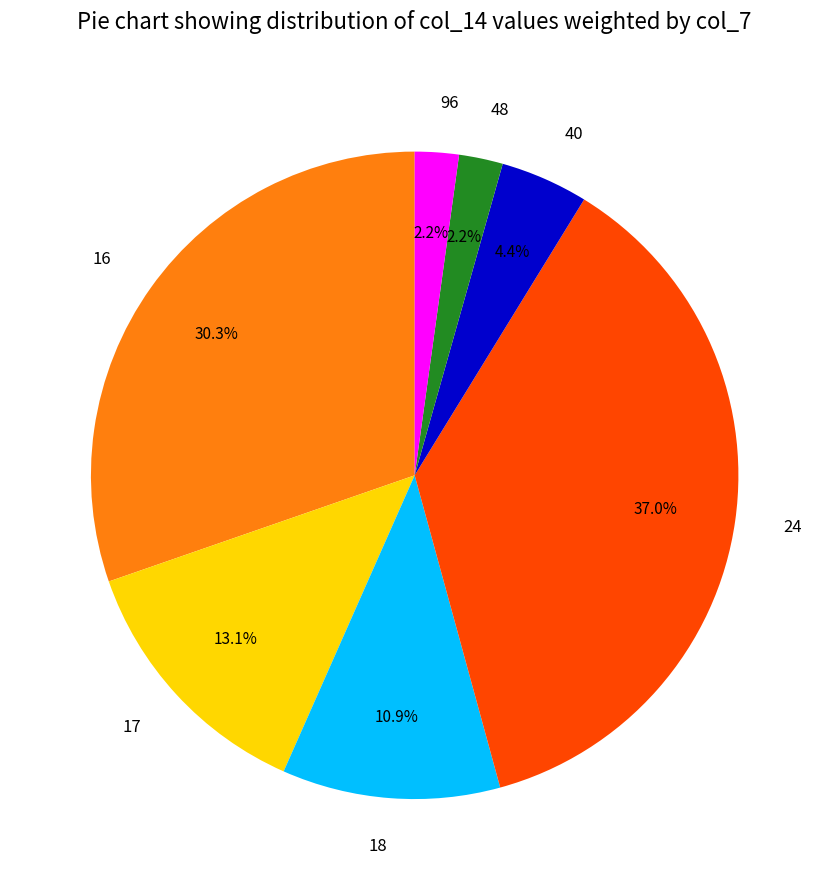

Does 17 account for over 50% of the chart?

No